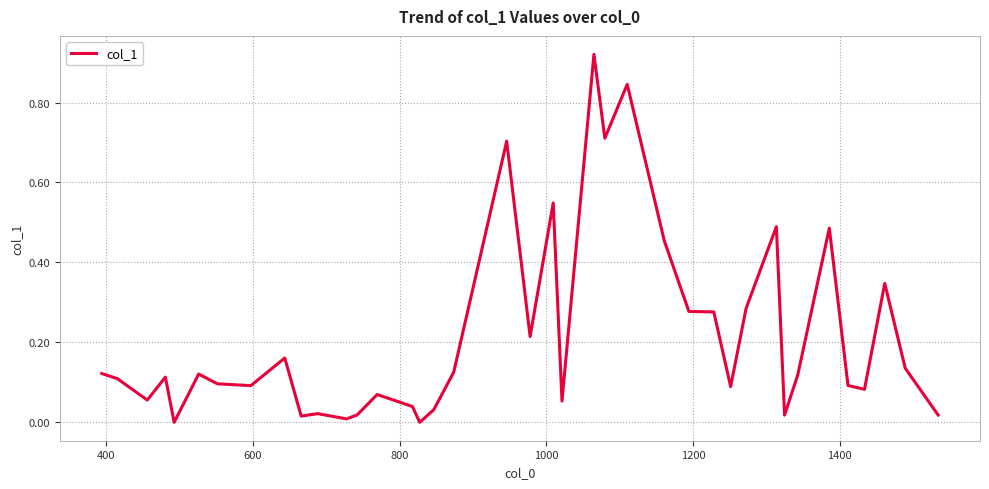

Does the chart display data point markers on the line(s)?

No